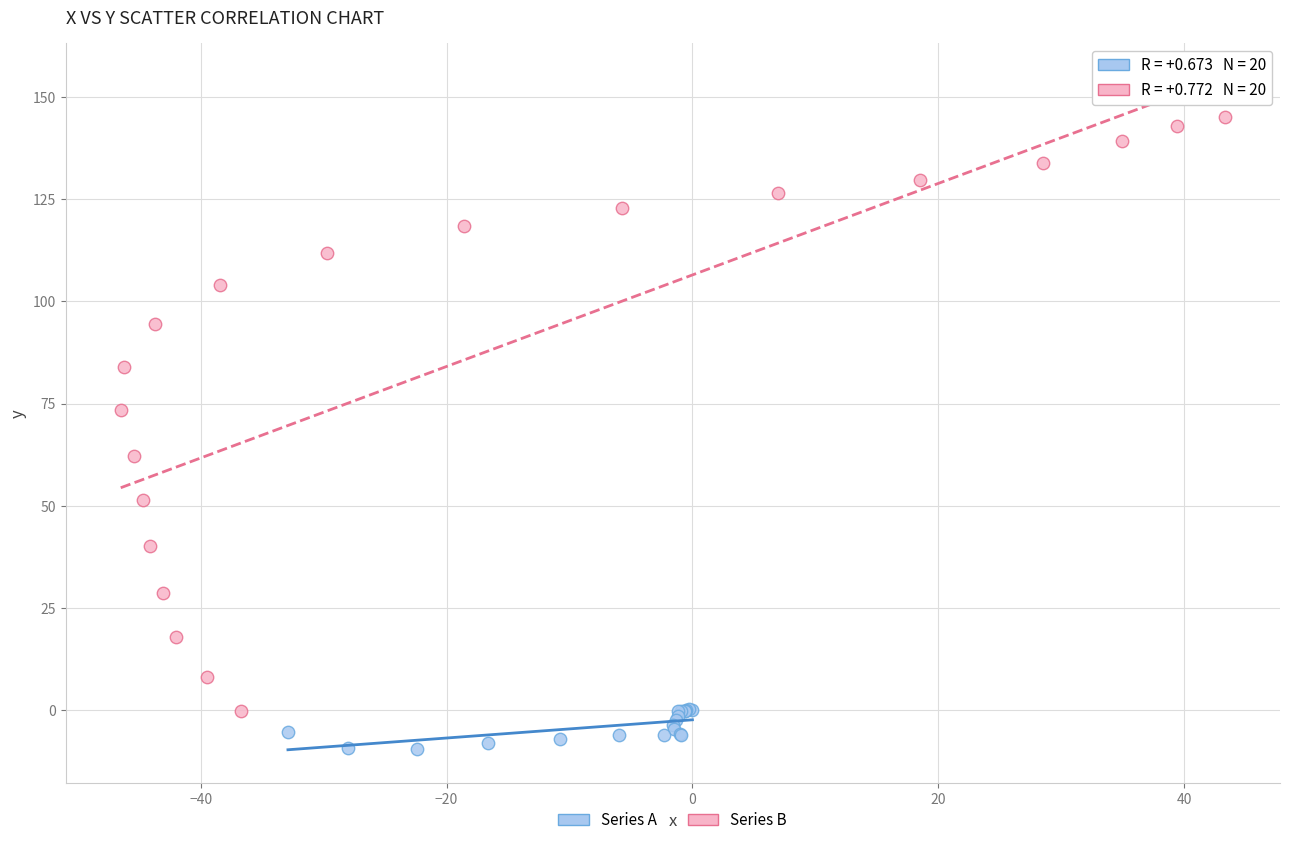

Which series reaches the minimum Y coordinate?

Series A